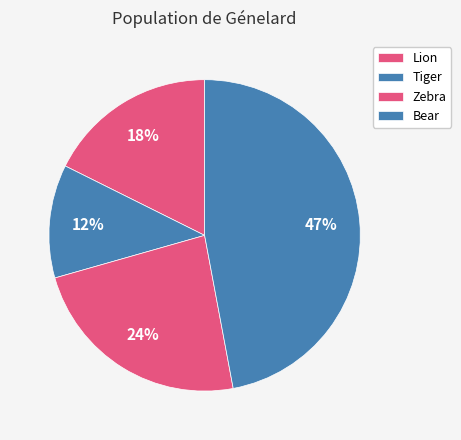

What percentage do Bear and Zebra together represent?

70.6%